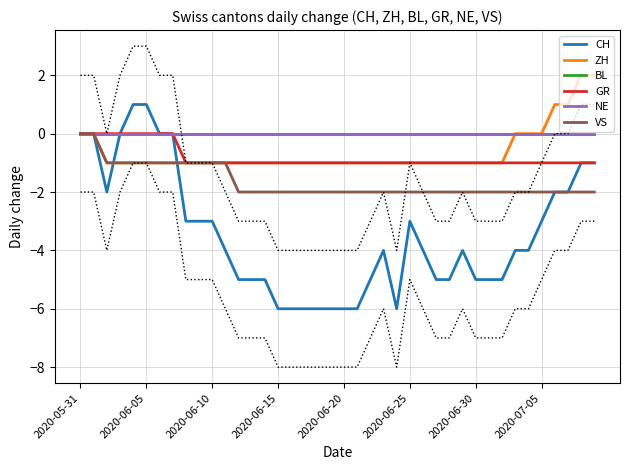

True or false: NE and CH cross at least once.

False